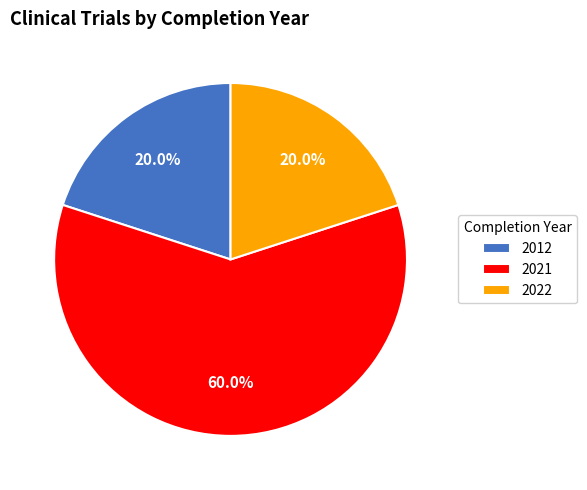

What is the largest slice in the pie chart?

2021